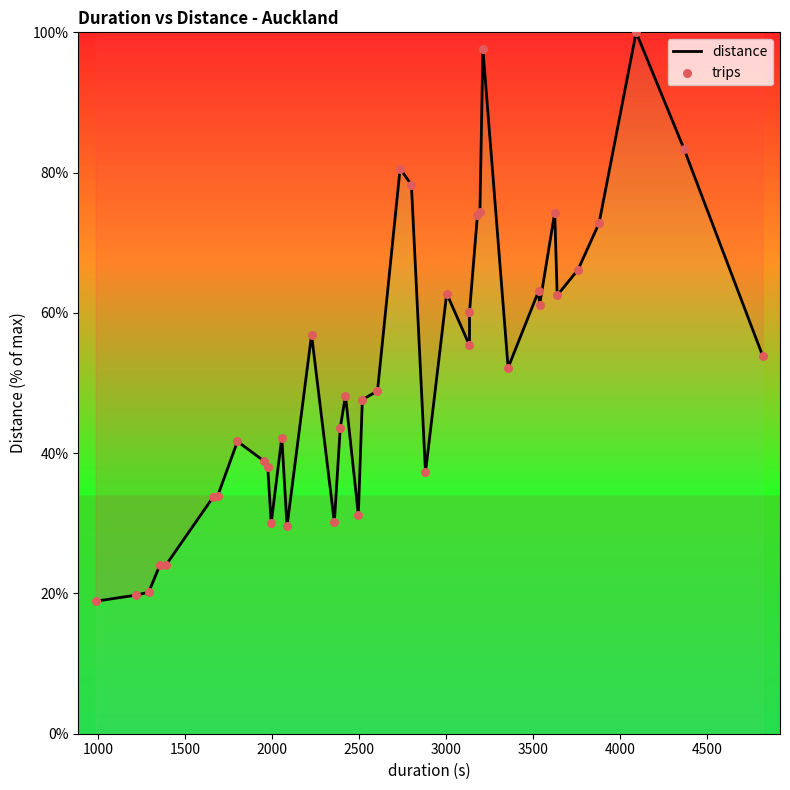

What are all the series names shown in the legend?

distance, trips